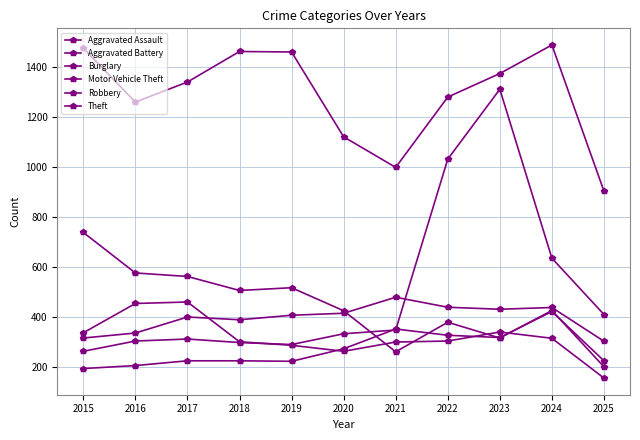

Reading right to left, extract all data points from this chart.

Aggravated Assault: 2025=225	2024=422	2023=318	2022=327	2021=352	2020=273	2019=223	2018=225	2017=225	2016=206	2015=194
Aggravated Battery: 2025=303	2024=438	2023=431	2022=439	2021=479	2020=415	2019=407	2018=389	2017=400	2016=336	2015=316
Burglary: 2025=201	2024=426	2023=316	2022=379	2021=261	2020=425	2019=517	2018=506	2017=562	2016=576	2015=738
Motor Vehicle Theft: 2025=410	2024=635	2023=1310	2022=1031	2021=348	2020=333	2019=290	2018=298	2017=312	2016=304	2015=263
Robbery: 2025=156	2024=315	2023=340	2022=304	2021=300	2020=263	2019=287	2018=301	2017=460	2016=454	2015=337
Theft: 2025=903	2024=1487	2023=1373	2022=1279	2021=998	2020=1120	2019=1459	2018=1461	2017=1339	2016=1259	2015=1474